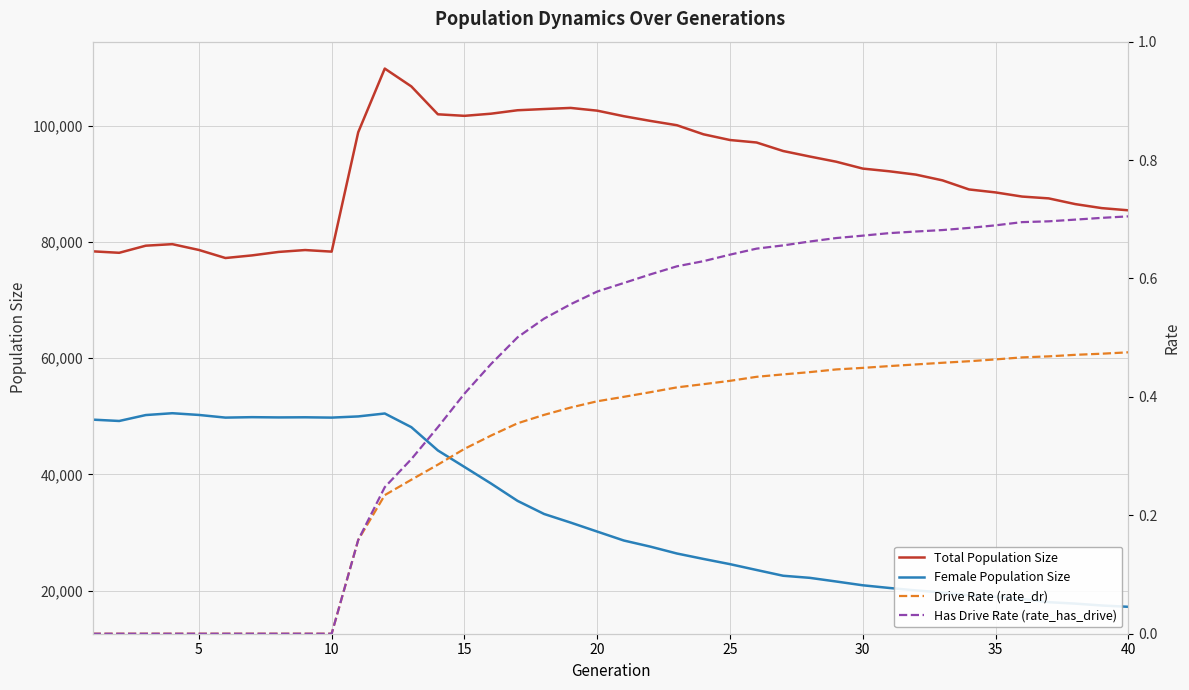

The value of Female Population Size at 31 is 28471.2. True or false?

False